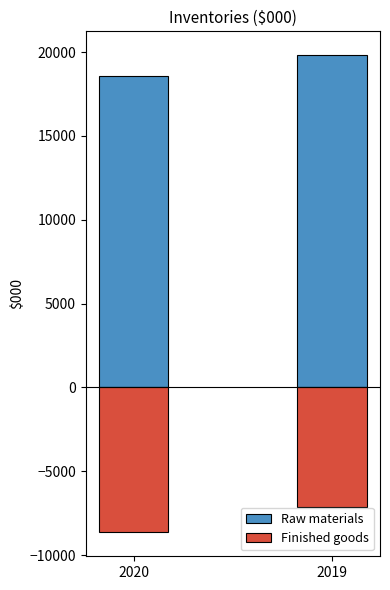

Which series has the largest total across all categories?

Raw materials